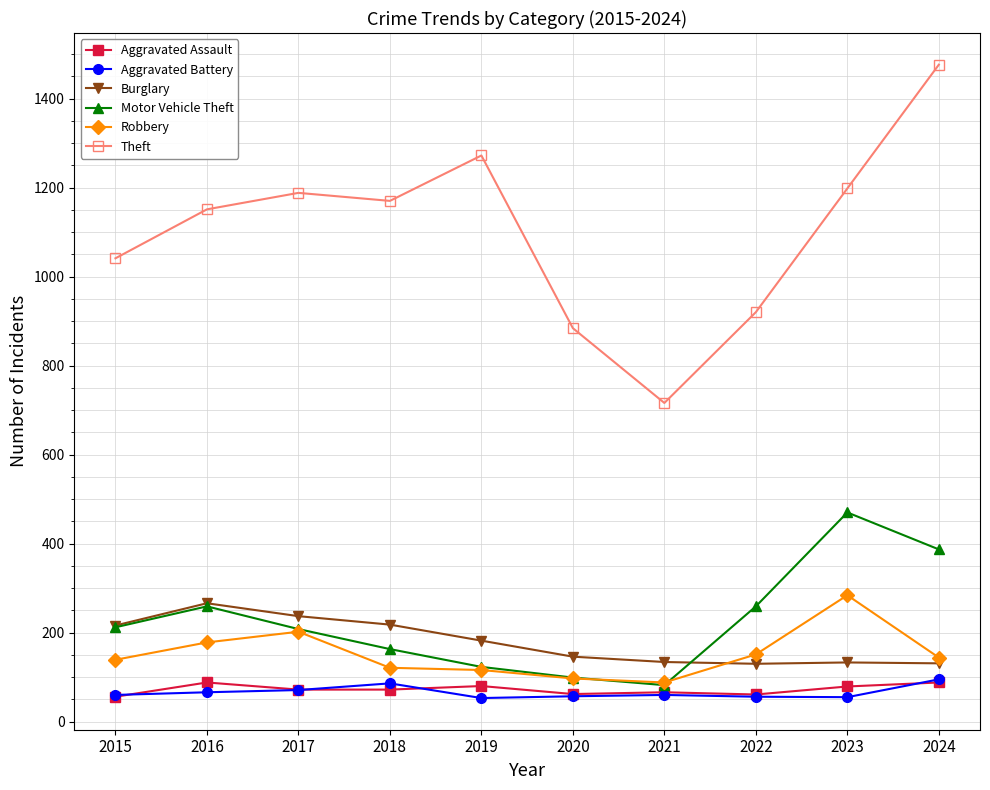

What is the sum of the Burglary values at 2019 and 2016?

448